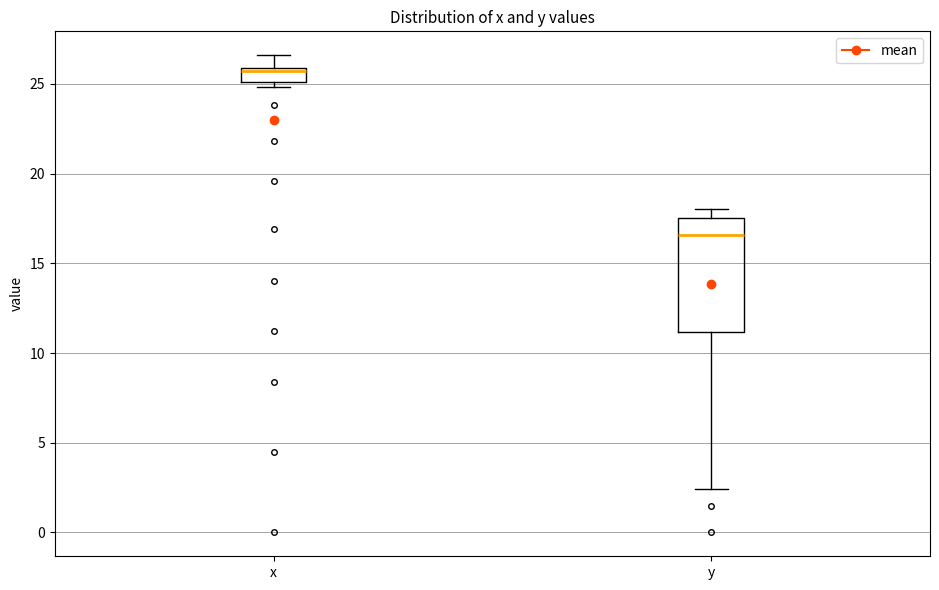

Reading left to right, read every box against the y-axis: the position of its median line, the range the box covers, and the ends of its whiskers. The values are not printed on the chart, so give them approximately, as read against the axis.

x: median 25.5, box 25.0 to 26.0, whiskers 25.0 (just below the box's lower edge) to 26.5
y: median 16.5, box 11.0 to 17.5, whiskers 2.5 to 18.0